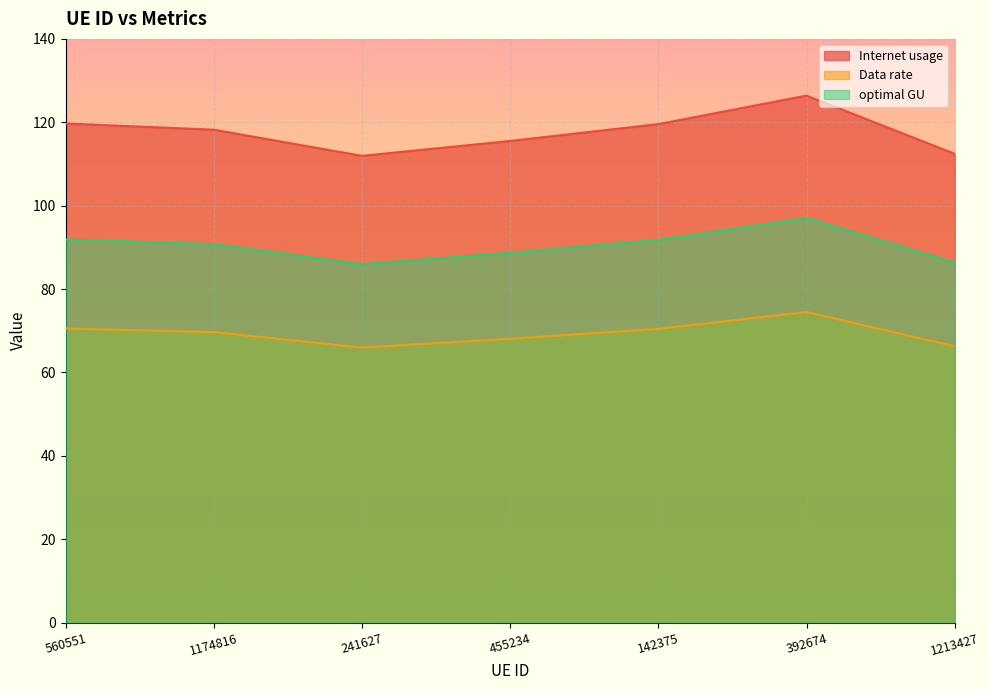

How many categories are shown in the chart?

7